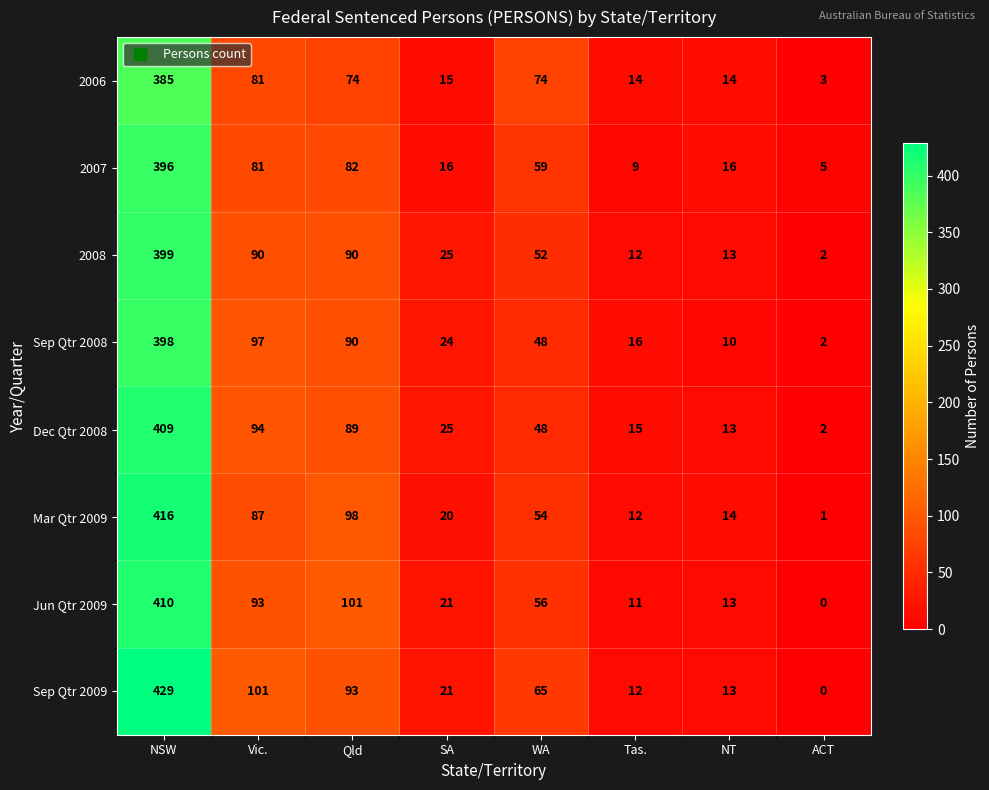

Which category has the lowest value in the Sep Qtr 2009 series?

ACT